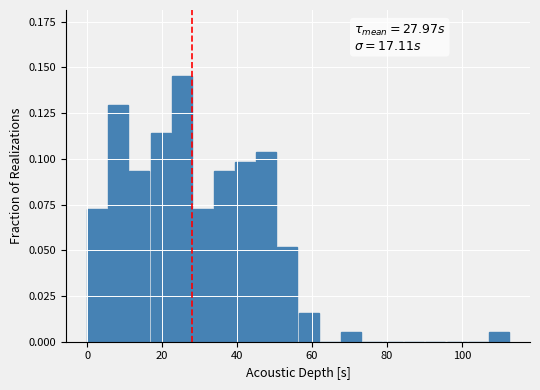

Around what value on the x-axis is the tallest bar? Give the approximate position of its centre, as read against the axis.

26